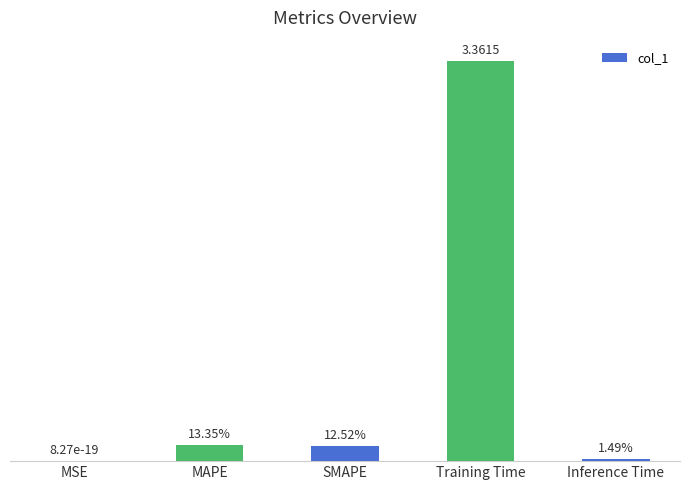

What is the value of the 3rd bar from the left?

0.1